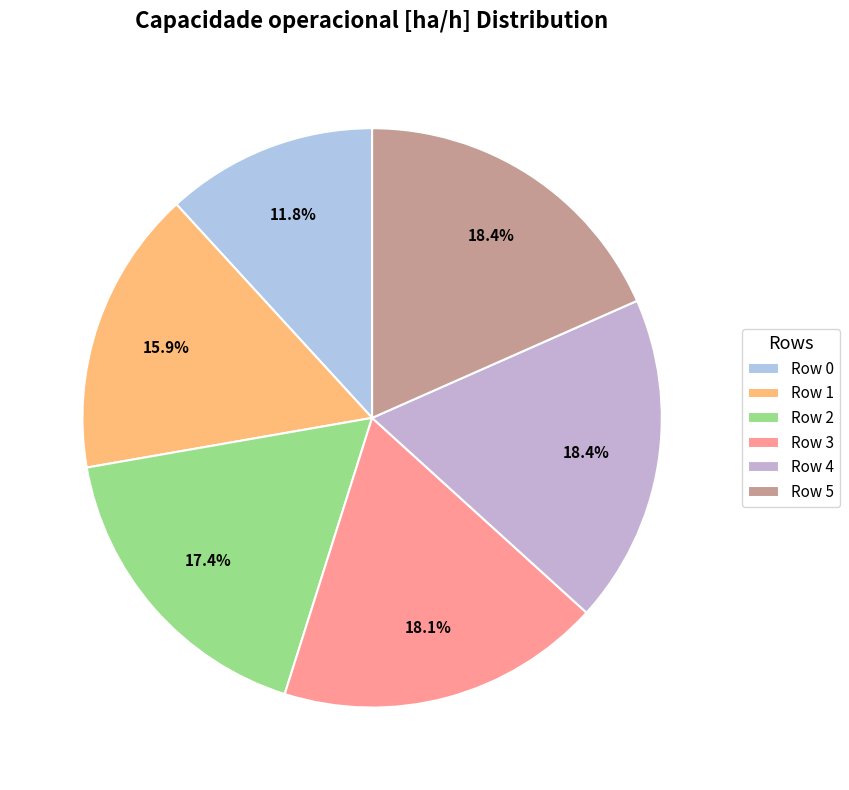

What percentage is the Row 3 slice, to the nearest percent?

18%